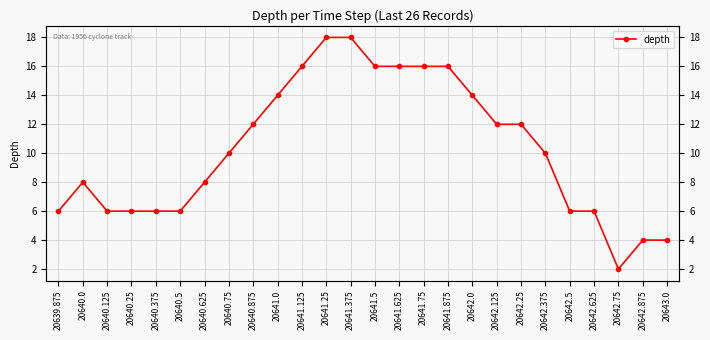

How many series are shown in this chart?

1